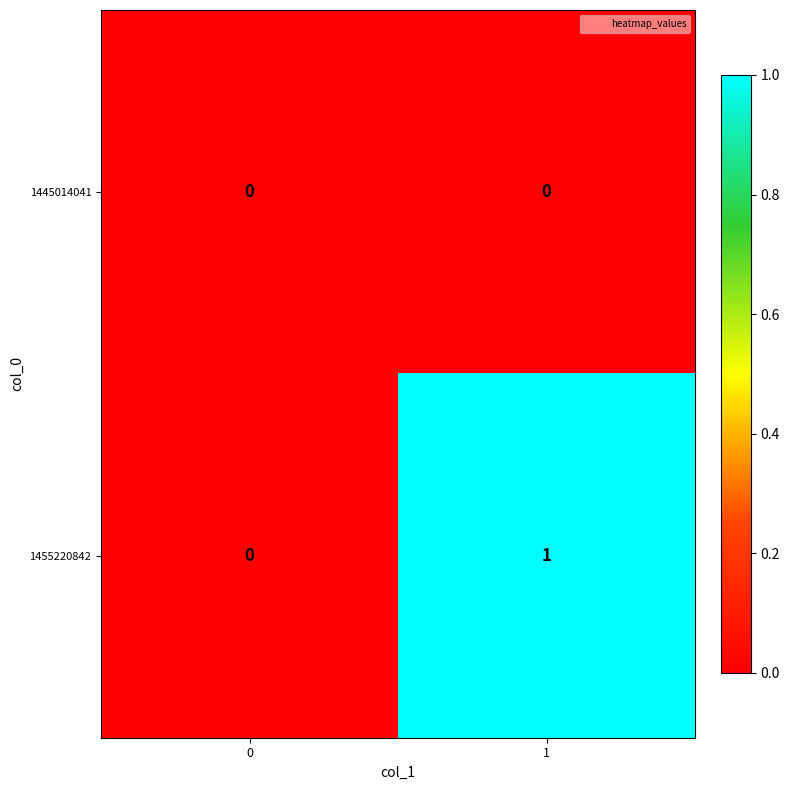

Reading left to right, what are all the values shown in this chart?

1445014041: 0	0
1455220842: 0	1